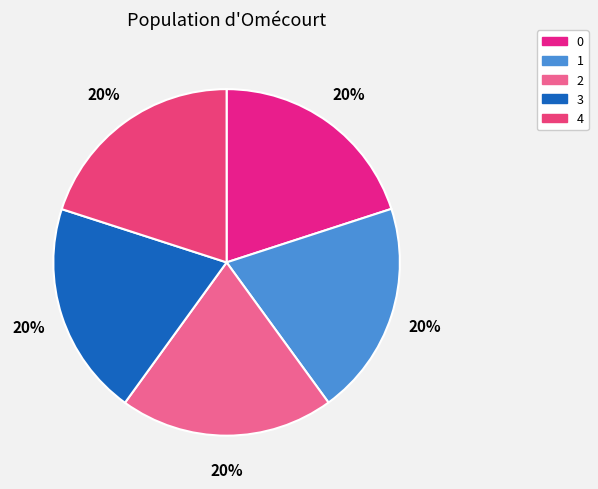

Is it true that 0 is 20% of the pie?

True